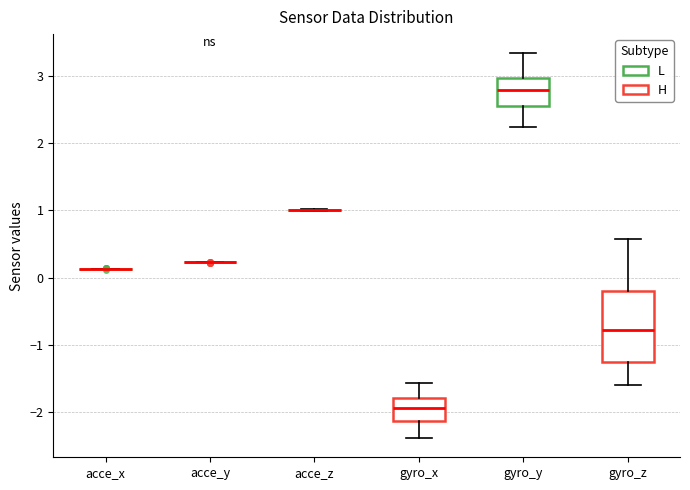

Reading left to right, transcribe this box plot: for each box, give where its median line is, the range the box spans, and where its two whiskers end, as read against the y-axis. The values are not printed on the chart, so give them approximately, as read against the axis.

acce_x: box collapsed to a line at 0.1, whiskers 0.1 to 0.1
acce_y: box collapsed to a line at 0.2, whiskers 0.2 to 0.2
acce_z: box collapsed to a line at 1.0, whiskers 1.0 to 1.0
gyro_x: median -1.9, box -2.1 to -1.8, whiskers -2.4 to -1.6
gyro_y: median 2.8, box 2.5 to 3.0, whiskers 2.2 to 3.3
gyro_z: median -0.8, box -1.2 to -0.2, whiskers -1.6 to 0.6